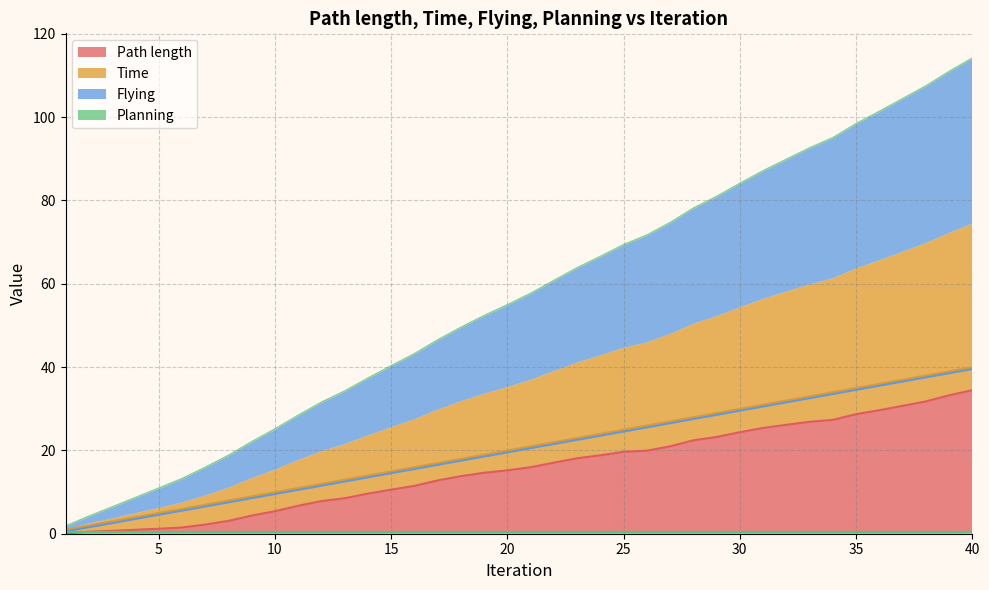

Rank the categories by Planning value from highest to lowest.

6, 7, 8, 9, 10, 11, 12, 13, 14, 15, 16, 17, 18, 19, 20, 21, 22, 23, 24, 25, 26, 27, 28, 29, 30, 31, 32, 33, 34, 35, 36, 37, 38, 39, 40, 2, 3, 4, 5, 1